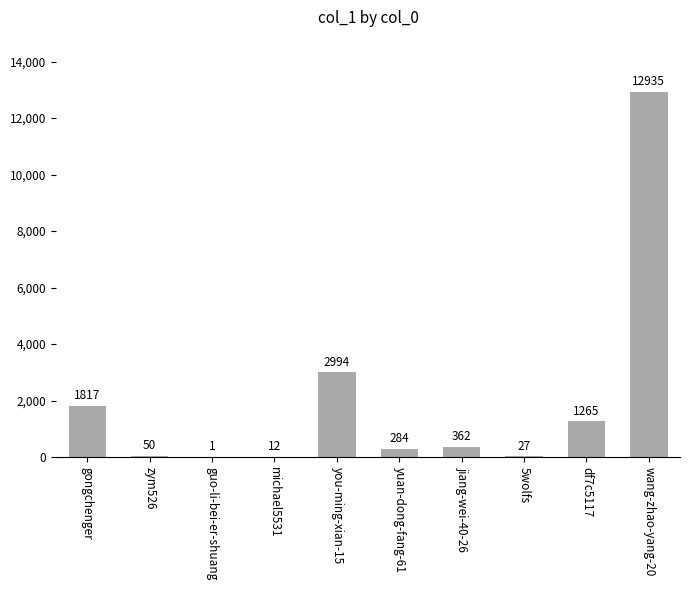

What is the sum of the values at 5wolfs and df7c5117?

1292